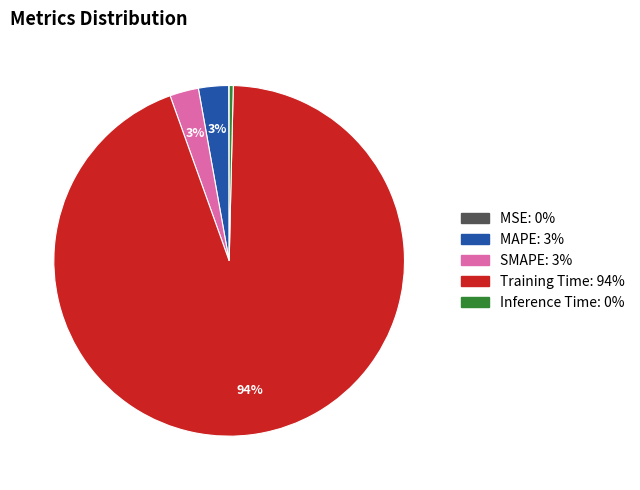

Which slice is the largest?

Training Time